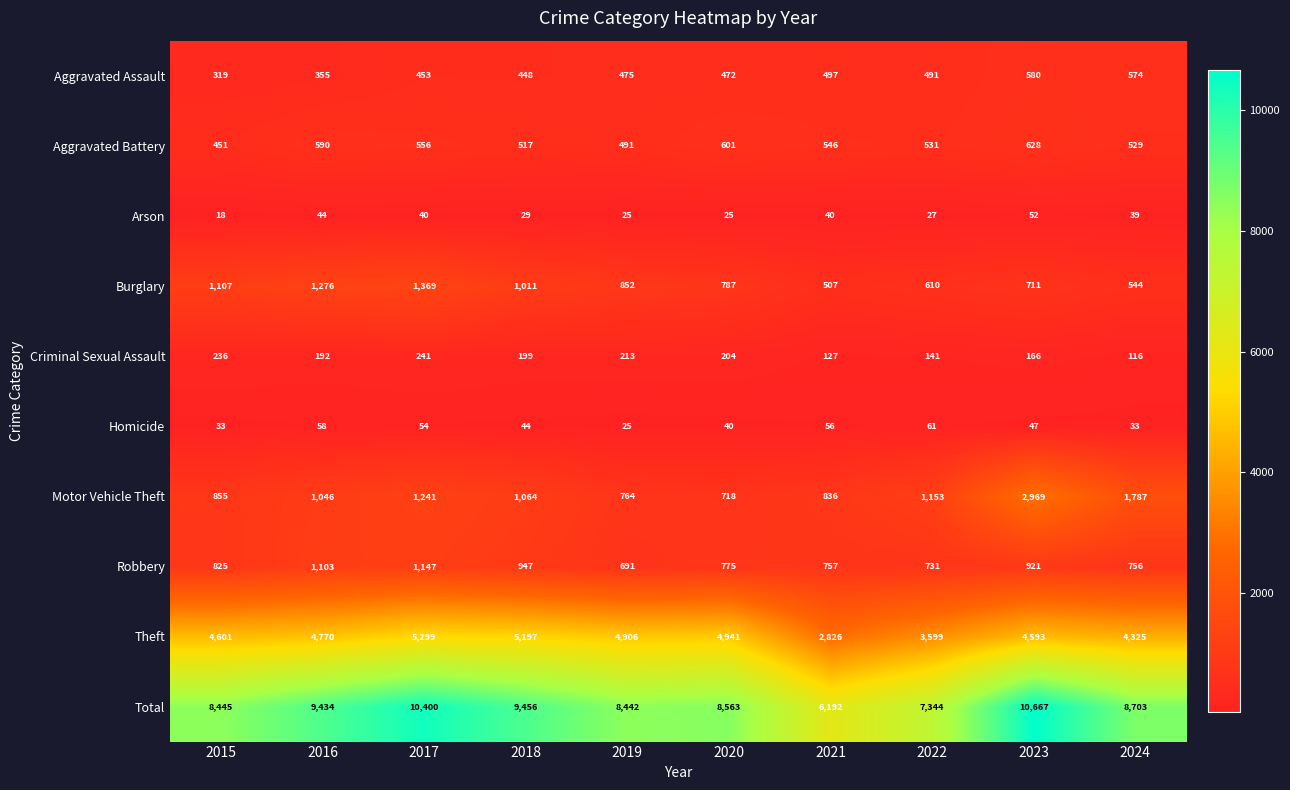

Where is Criminal Sexual Assault nearest to the value 178?

2023